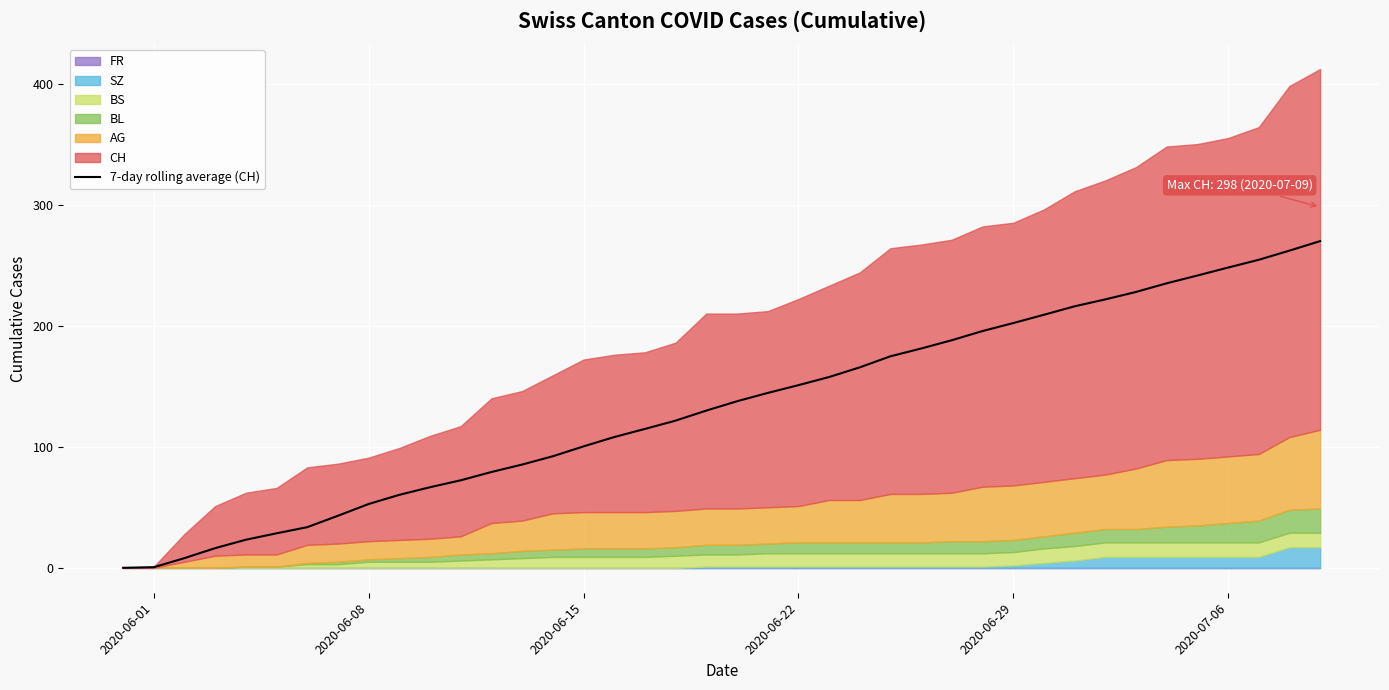

True or false: there are more than 2 points higher than both neighbors.

False